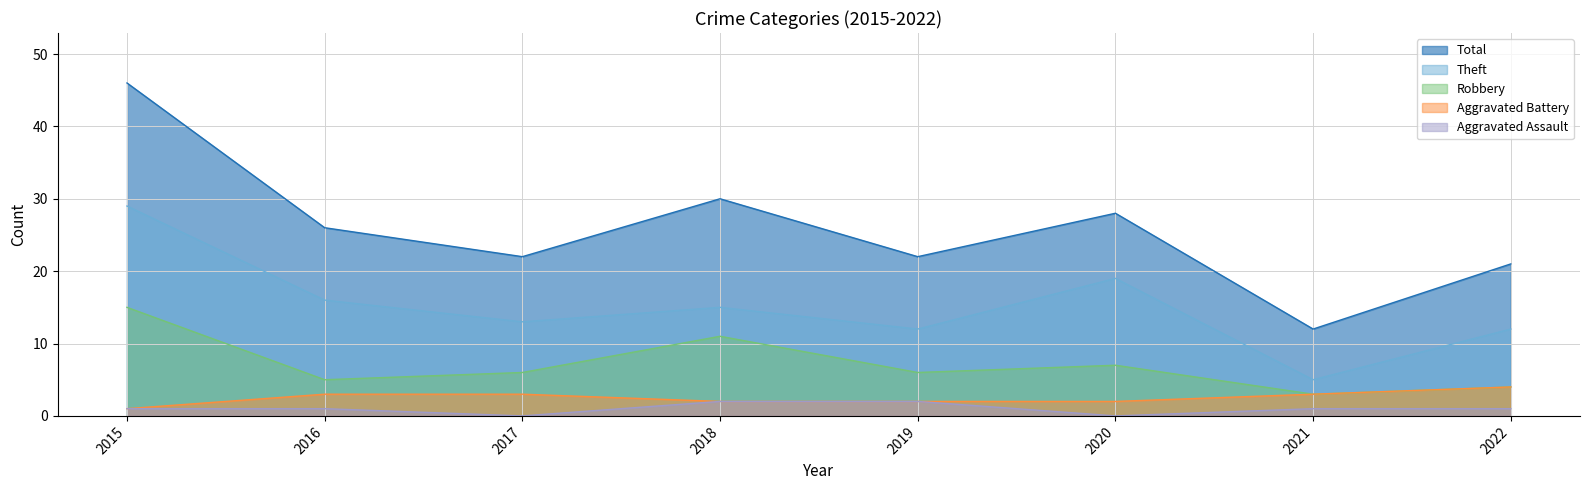

How many lines are shown in the chart?

5